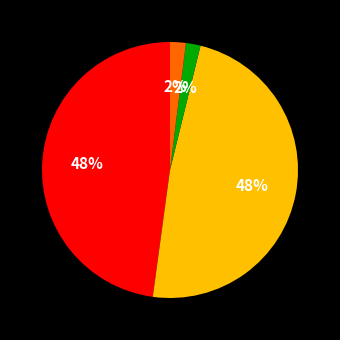

To the nearest percent, what is the average slice percentage?

25%